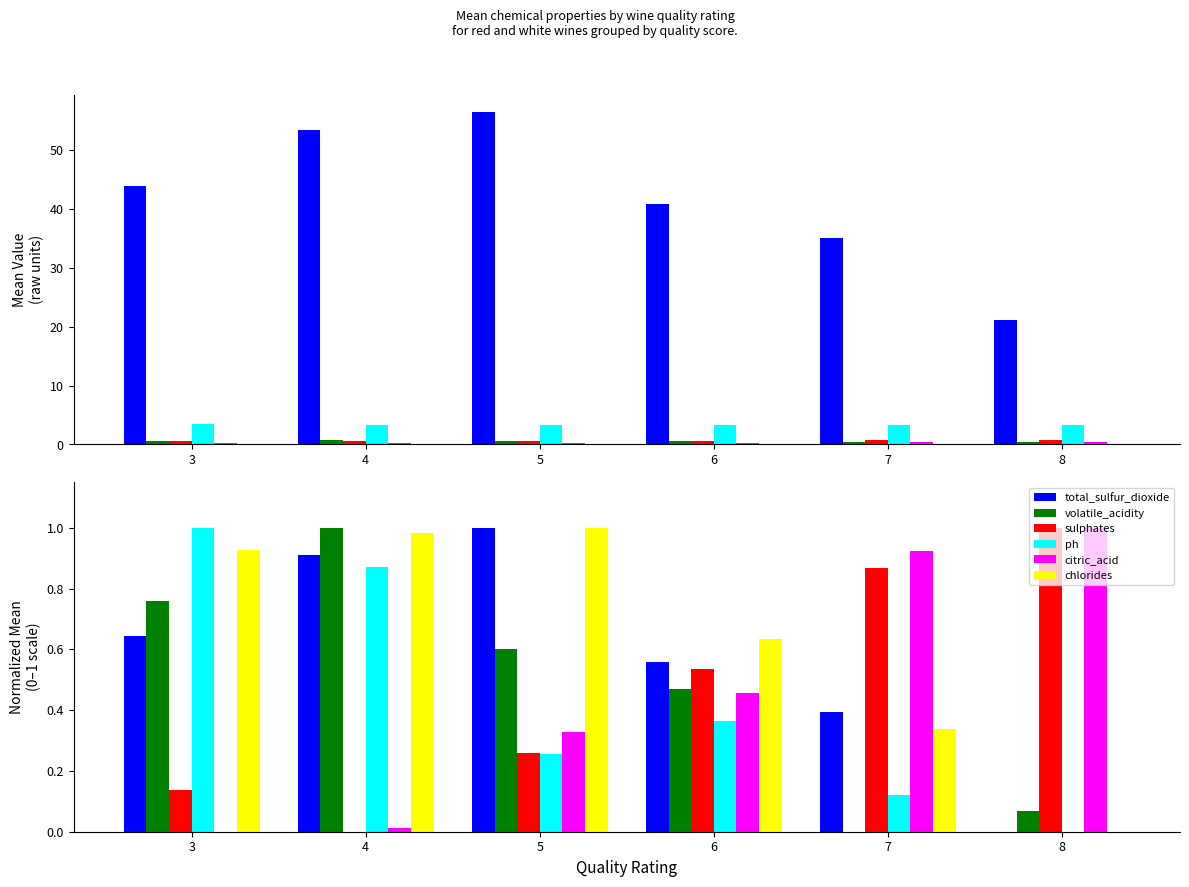

What is the difference between the total_sulfur_dioxide values at 4 and 8?

0.9